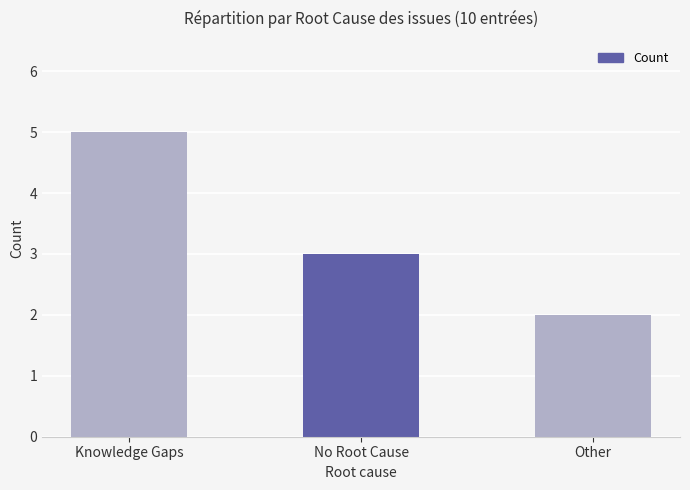

Are the bars grouped side by side (vs. stacked)?

No